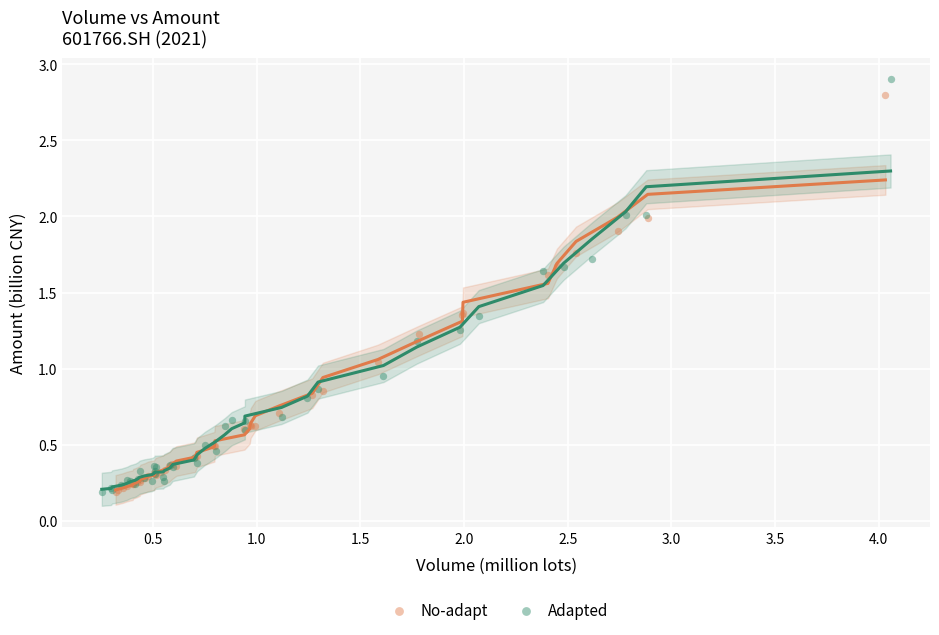

Which series has the widest spread of Y values?

Adapted